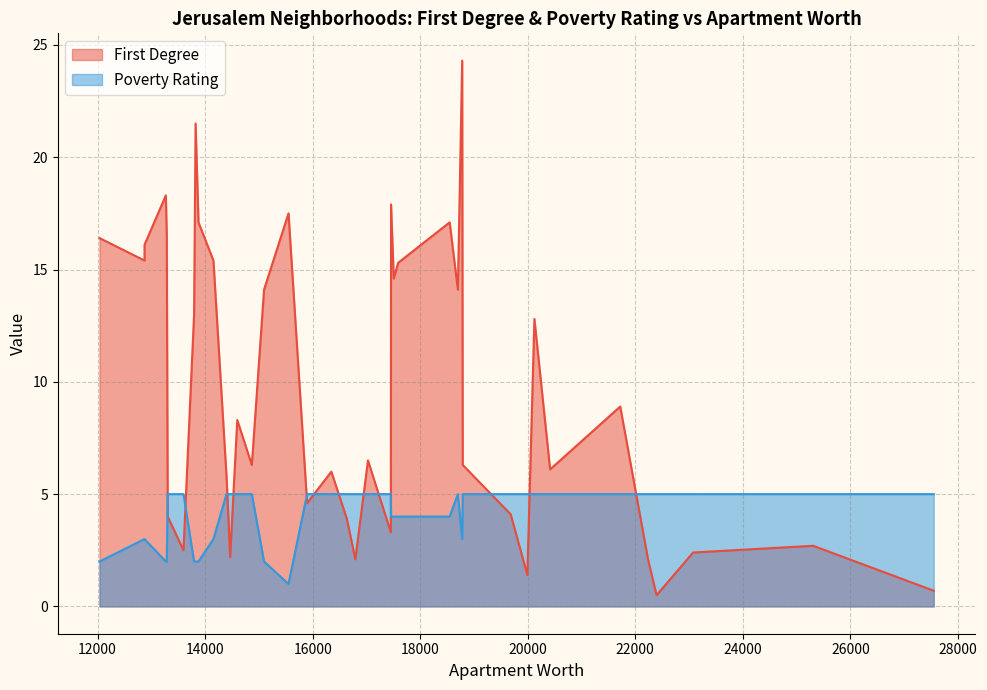

At which category is the sum across all series the highest?

18781